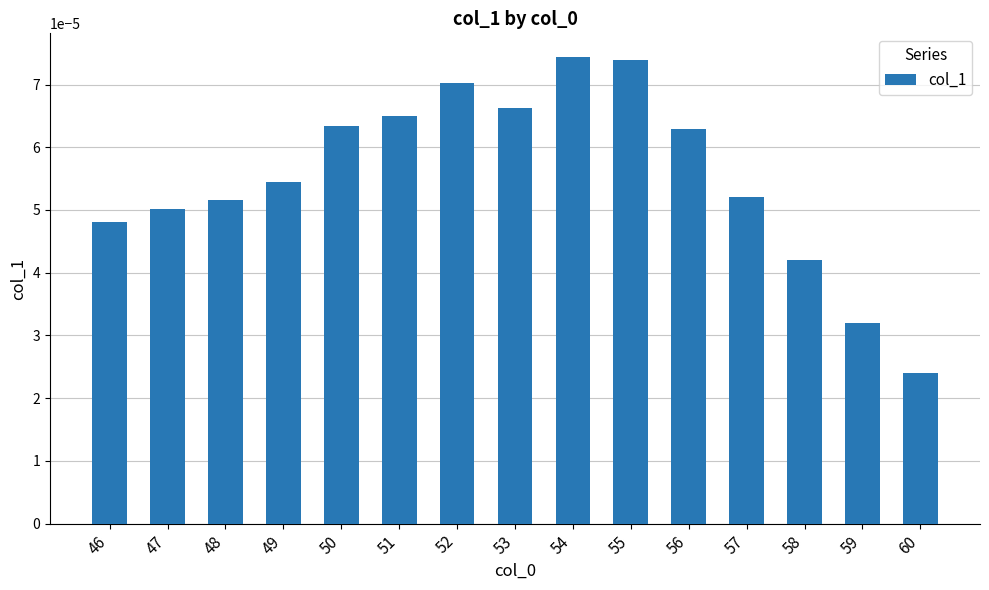

At which label is the value closest to 0?

60